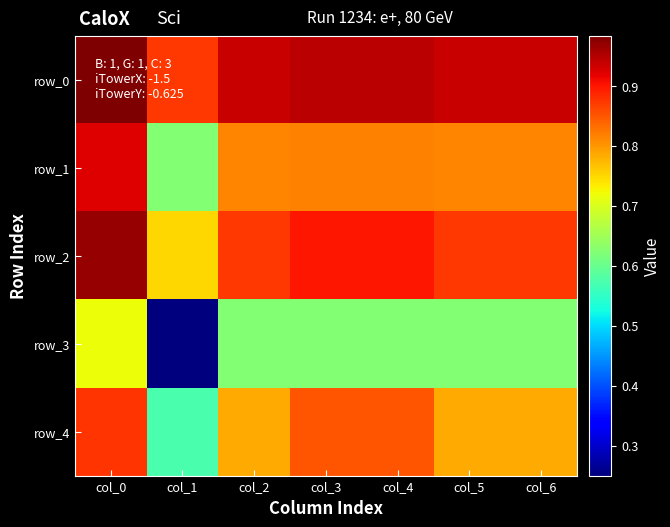

Reading left to right, extract all data points from this chart.

row_0: col_0=1.0	col_1=0.9	col_2=0.9	col_3=0.9	col_4=0.9	col_5=0.9	col_6=0.9
row_1: col_0=0.9	col_1=0.6	col_2=0.8	col_3=0.8	col_4=0.8	col_5=0.8	col_6=0.8
row_2: col_0=1.0	col_1=0.8	col_2=0.9	col_3=0.9	col_4=0.9	col_5=0.9	col_6=0.9
row_3: col_0=0.7	col_1=0.2	col_2=0.6	col_3=0.6	col_4=0.6	col_5=0.6	col_6=0.6
row_4: col_0=0.9	col_1=0.6	col_2=0.8	col_3=0.8	col_4=0.8	col_5=0.8	col_6=0.8